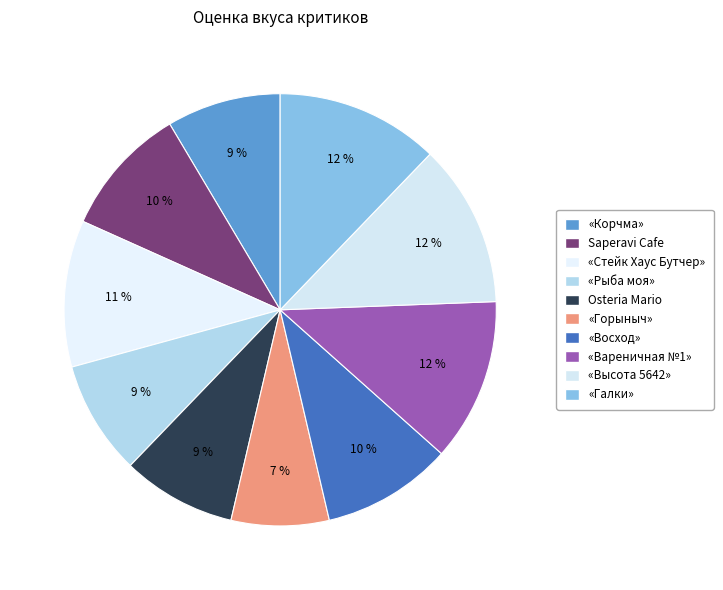

Does any single category account for the majority?

No